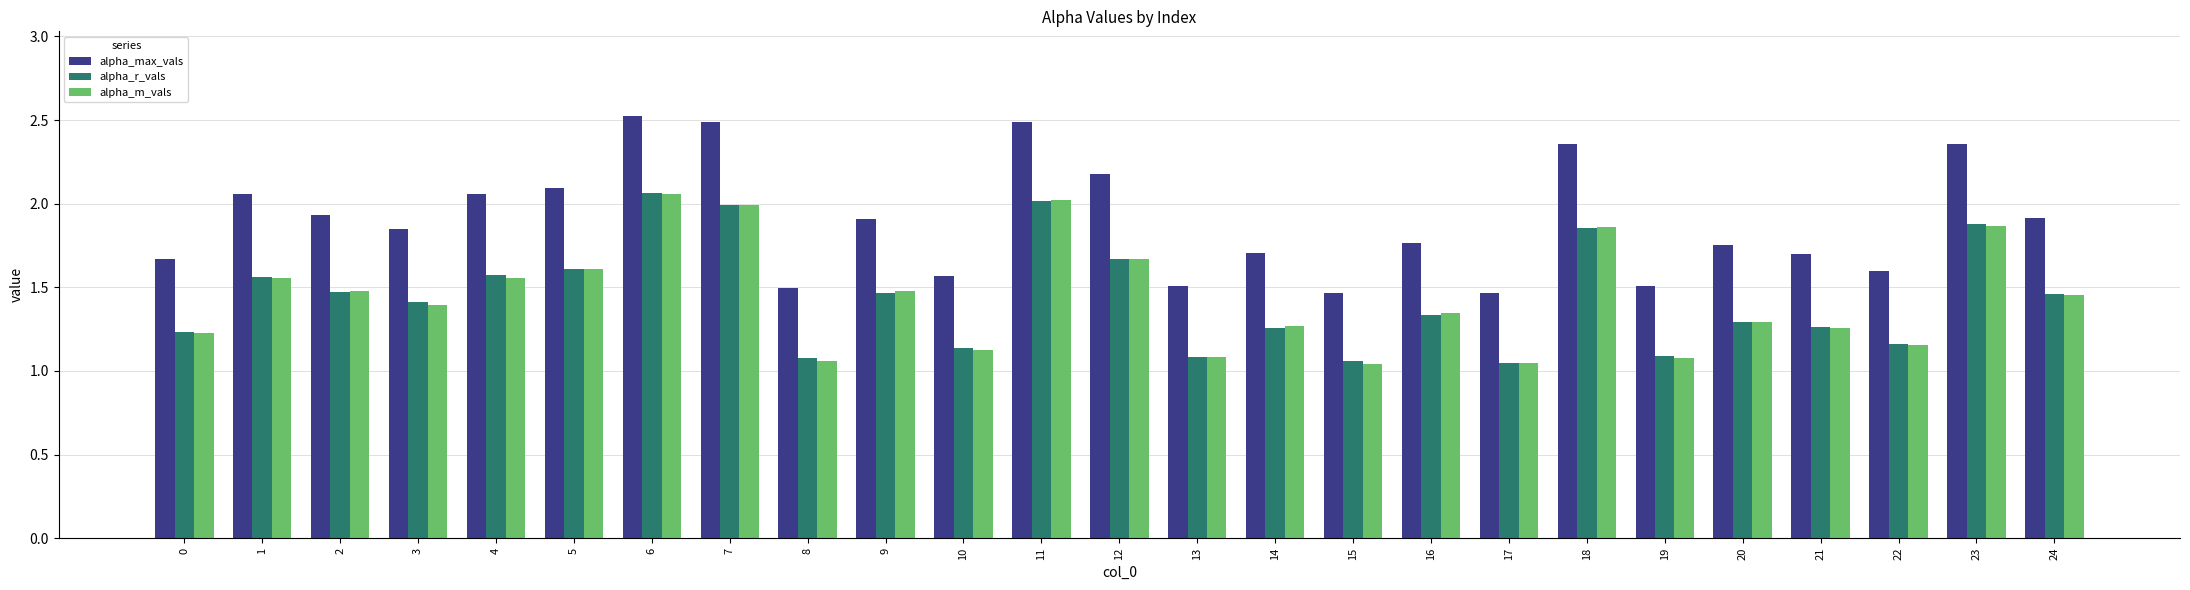

Which series has the largest range (max minus min)?

alpha_max_vals